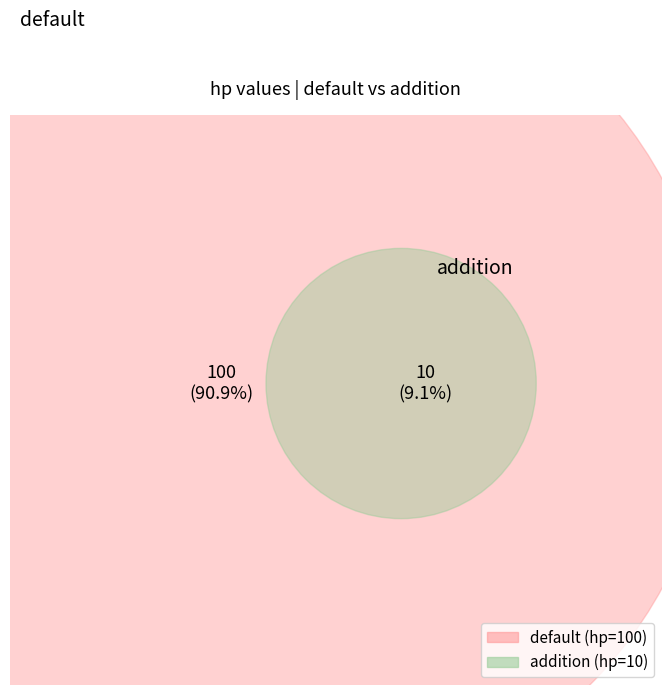

To the nearest percent, what percentage of the pie is addition?

9%